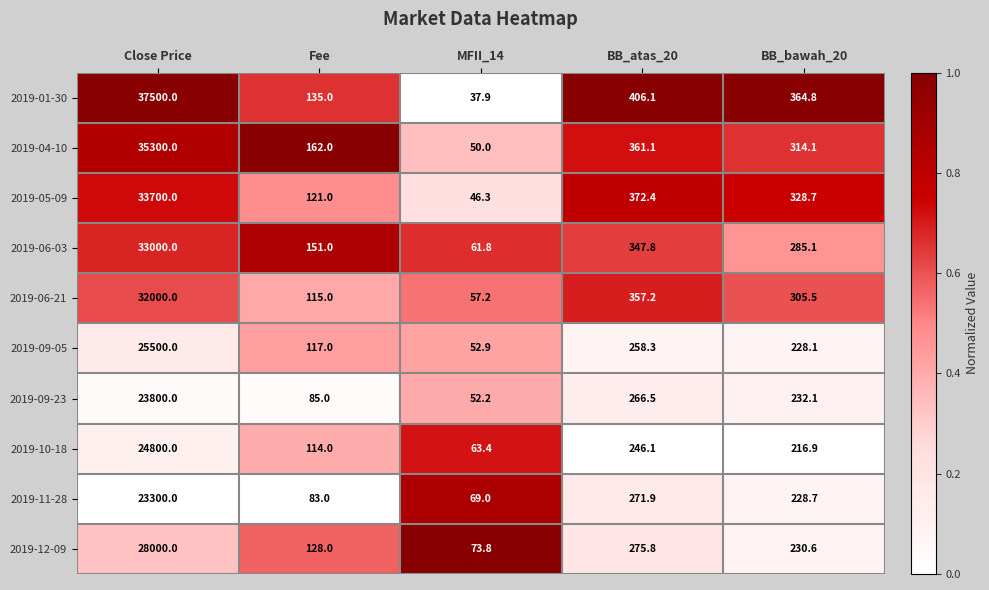

Which series has the largest range (max minus min)?

2019-01-30